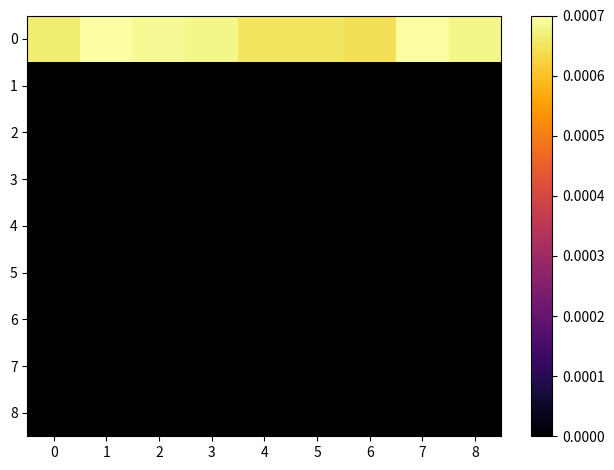

At how many categories does at least one series exceed 0?

9